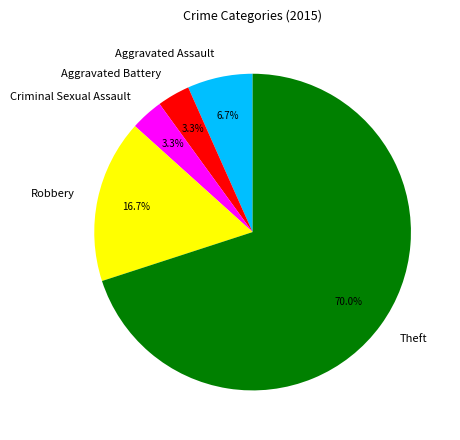

To the nearest percent, what is the difference between the largest and smallest slice percentages?

67%